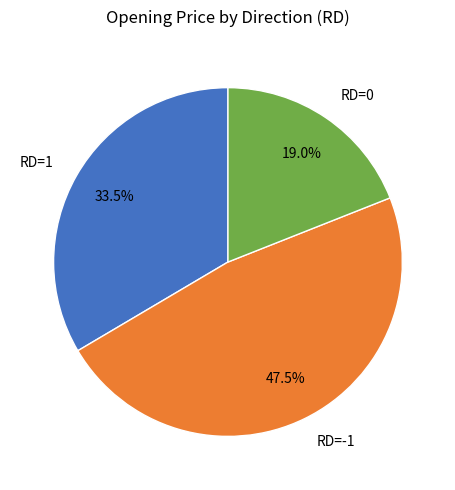

Which has a higher value, RD=-1 or RD=0?

RD=-1